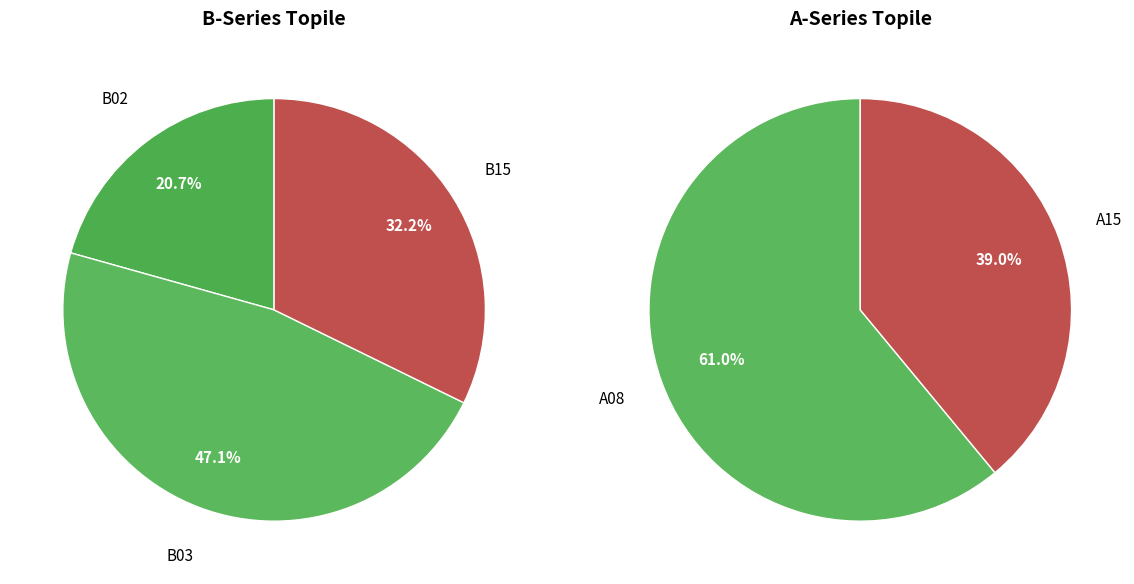

Which category has the smallest portion of the pie?

B02